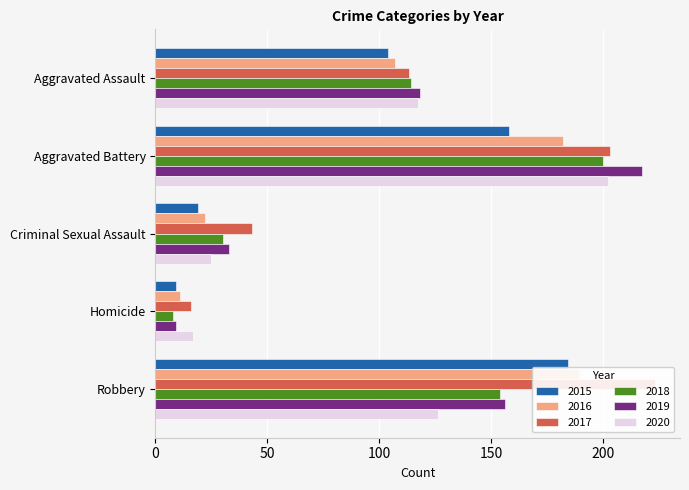

The value of 2020 at Aggravated Battery is 202. True or false?

True